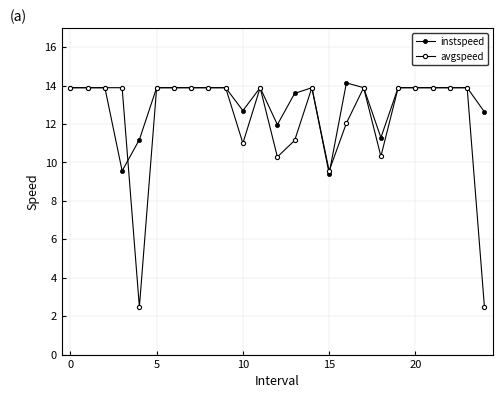

What is the difference between the second highest and minimum values in the avgspeed series?

11.4